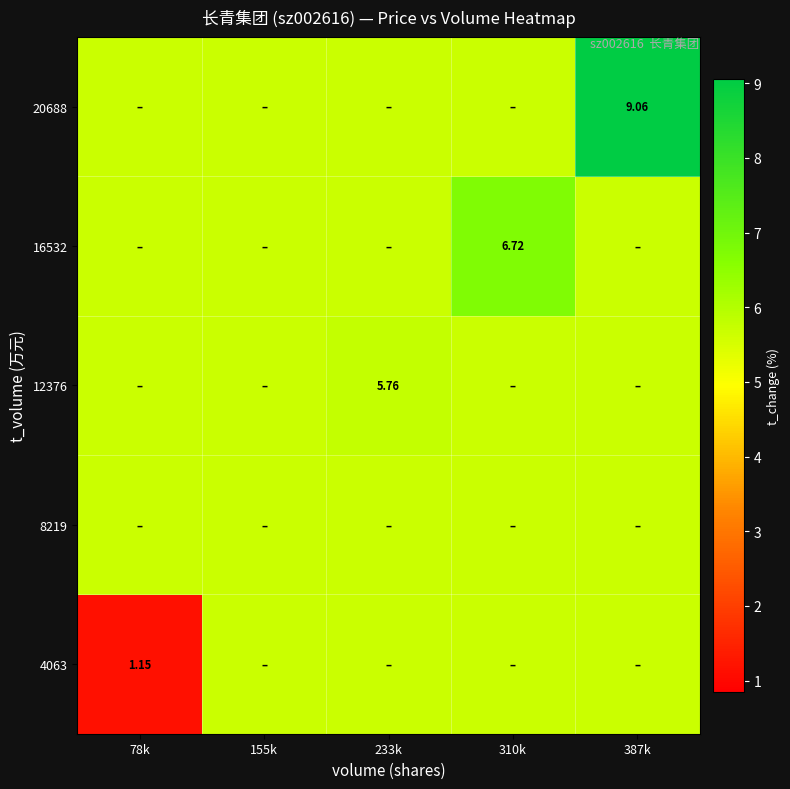

Is it true that 4063 equals 7.6 at 387k?

False